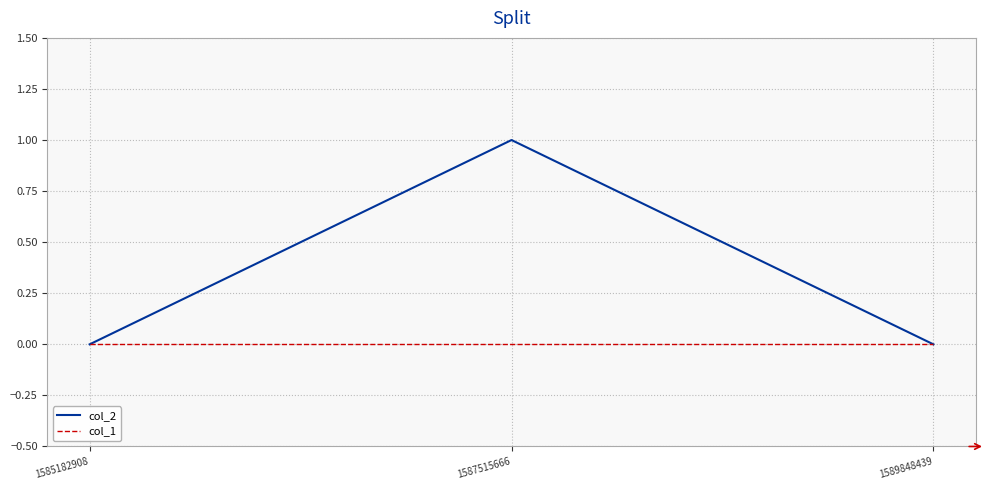

The value of col_2 at 1587515666 is 1. True or false?

True